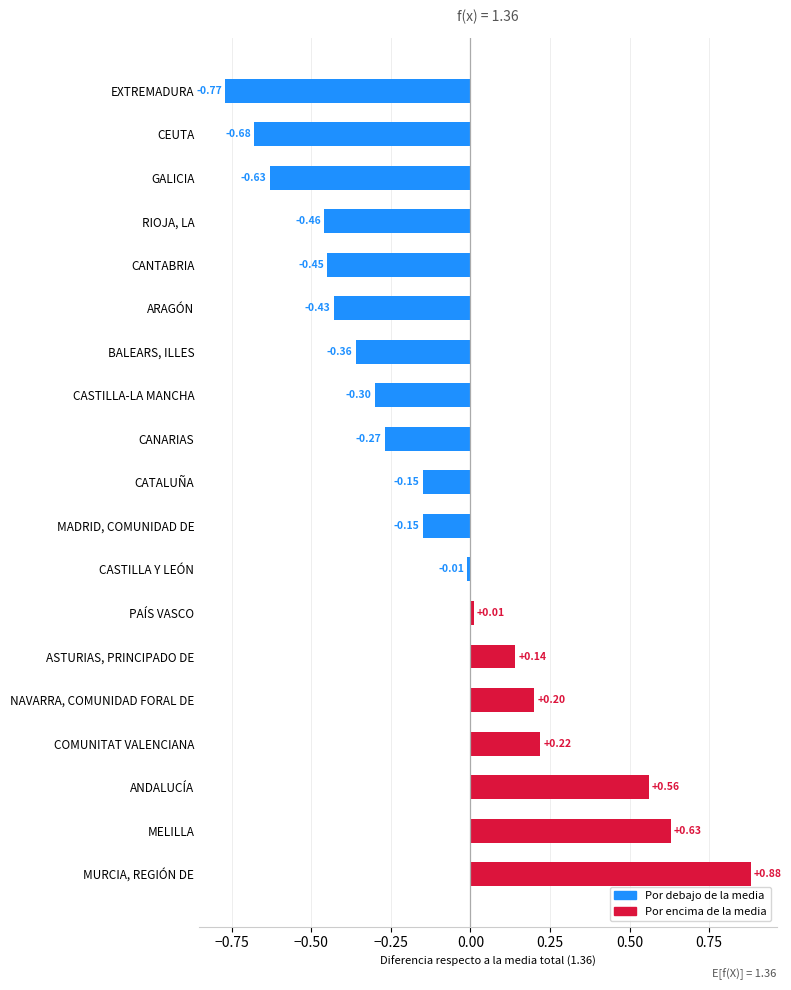

What is the change in value from MELILLA to CASTILLA-LA MANCHA?

-0.9